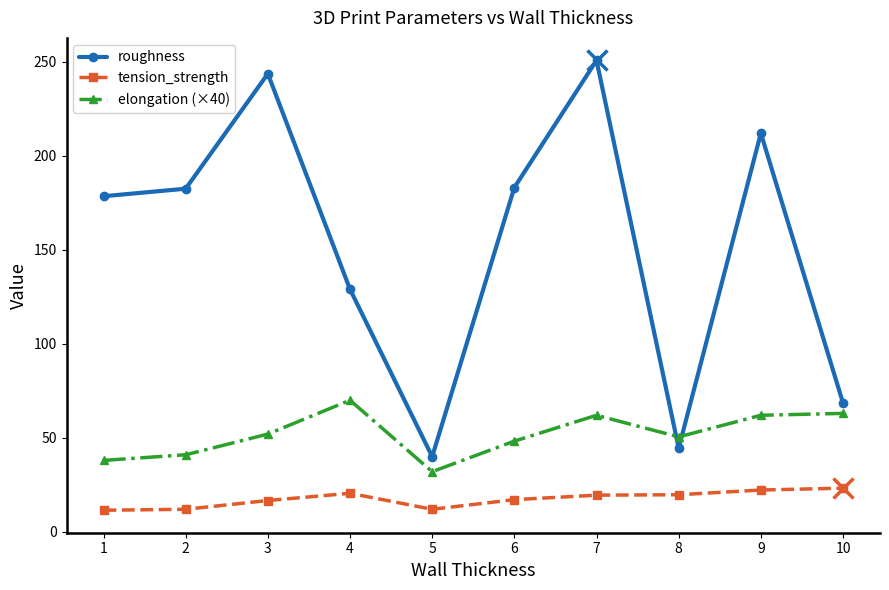

What is the average value of the elongation (×40) series?

51.9